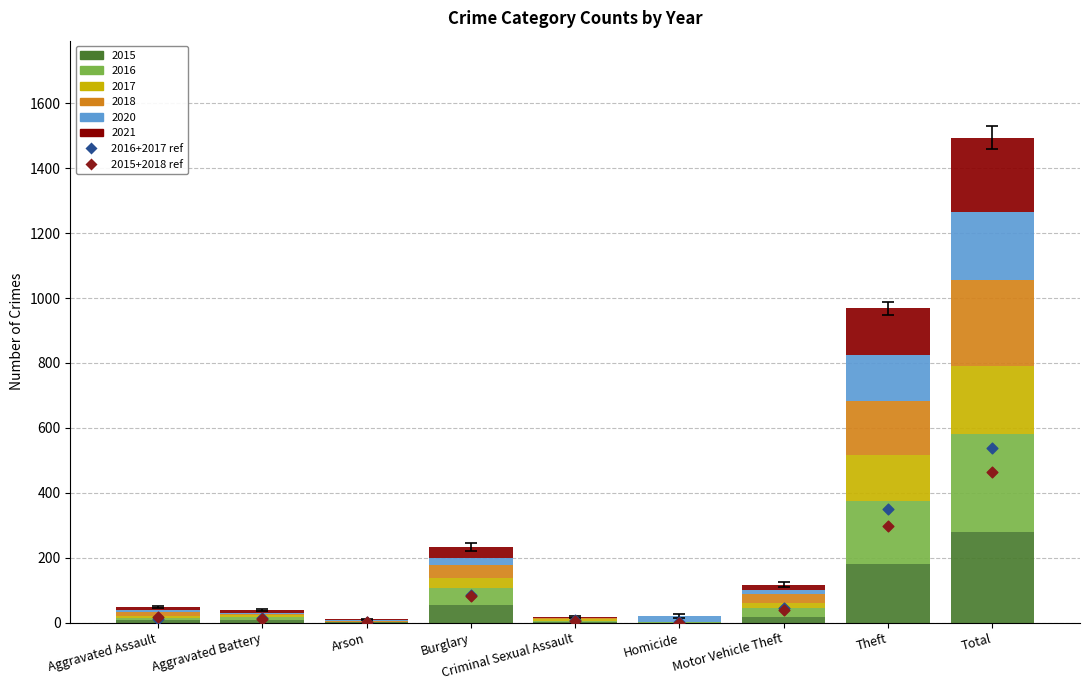

At which category is the sum across all series the highest?

Total